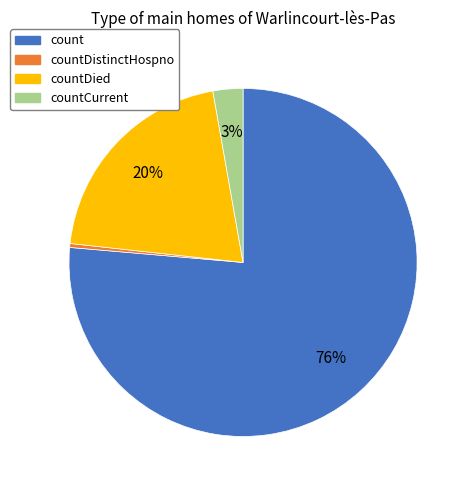

Which category has the biggest portion of the pie?

count